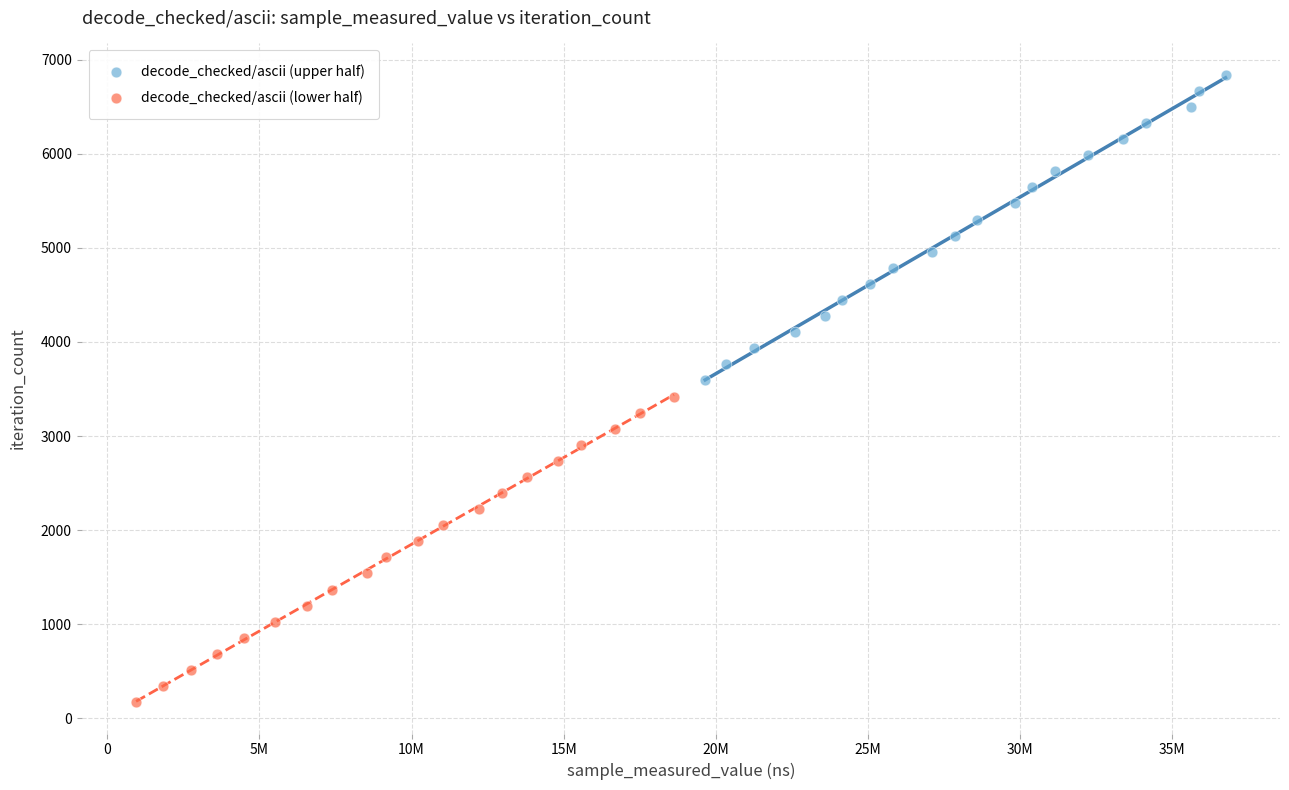

Which series reaches the minimum Y coordinate?

decode_checked/ascii (lower half)